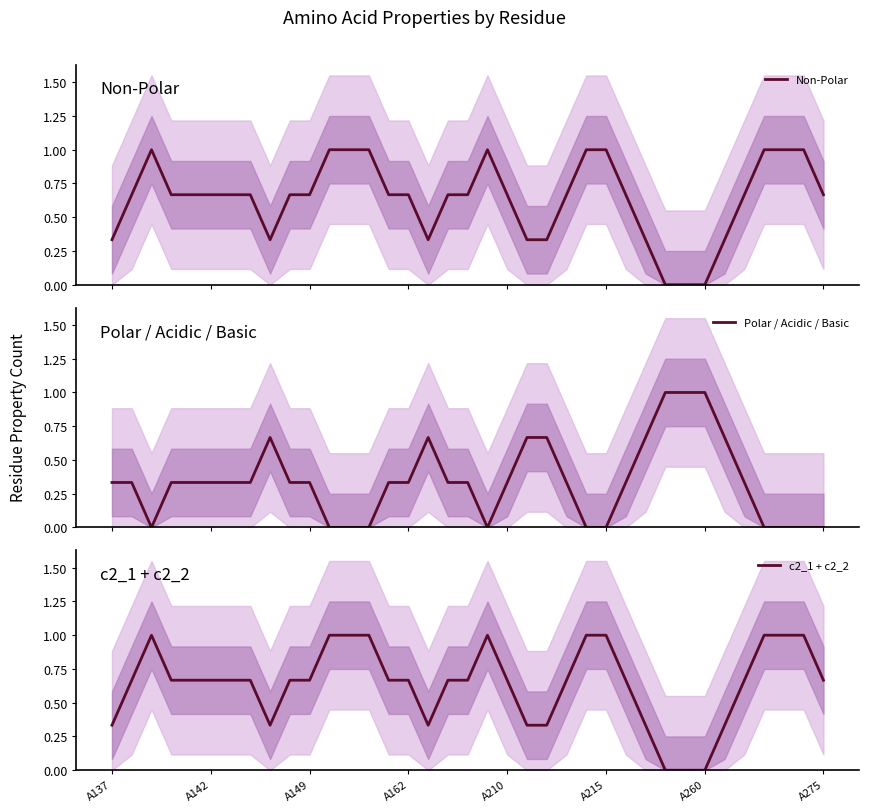

The c2_1 + c2_2 series shows 1.0 at A215. True or false?

True